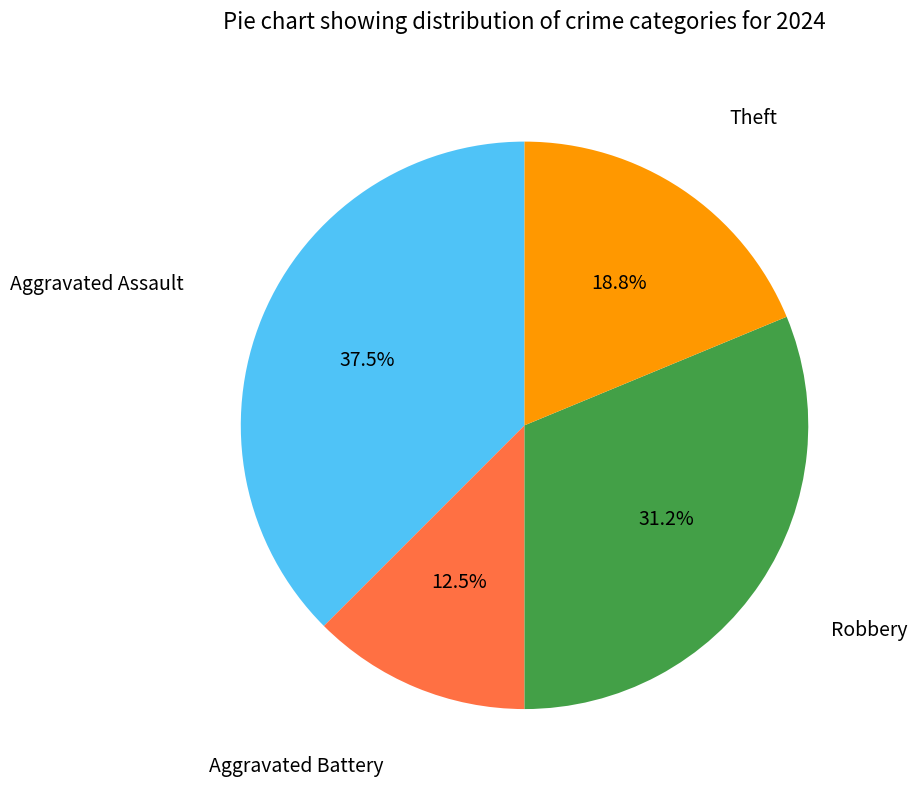

Does any single category account for the majority?

No